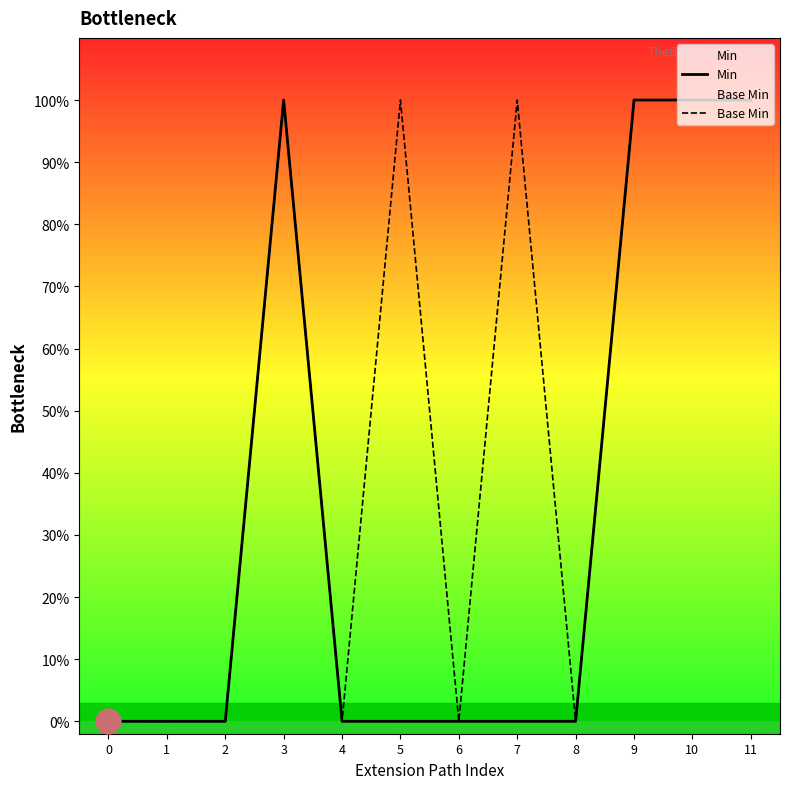

True or false: Base Min and Min cross at least once.

False